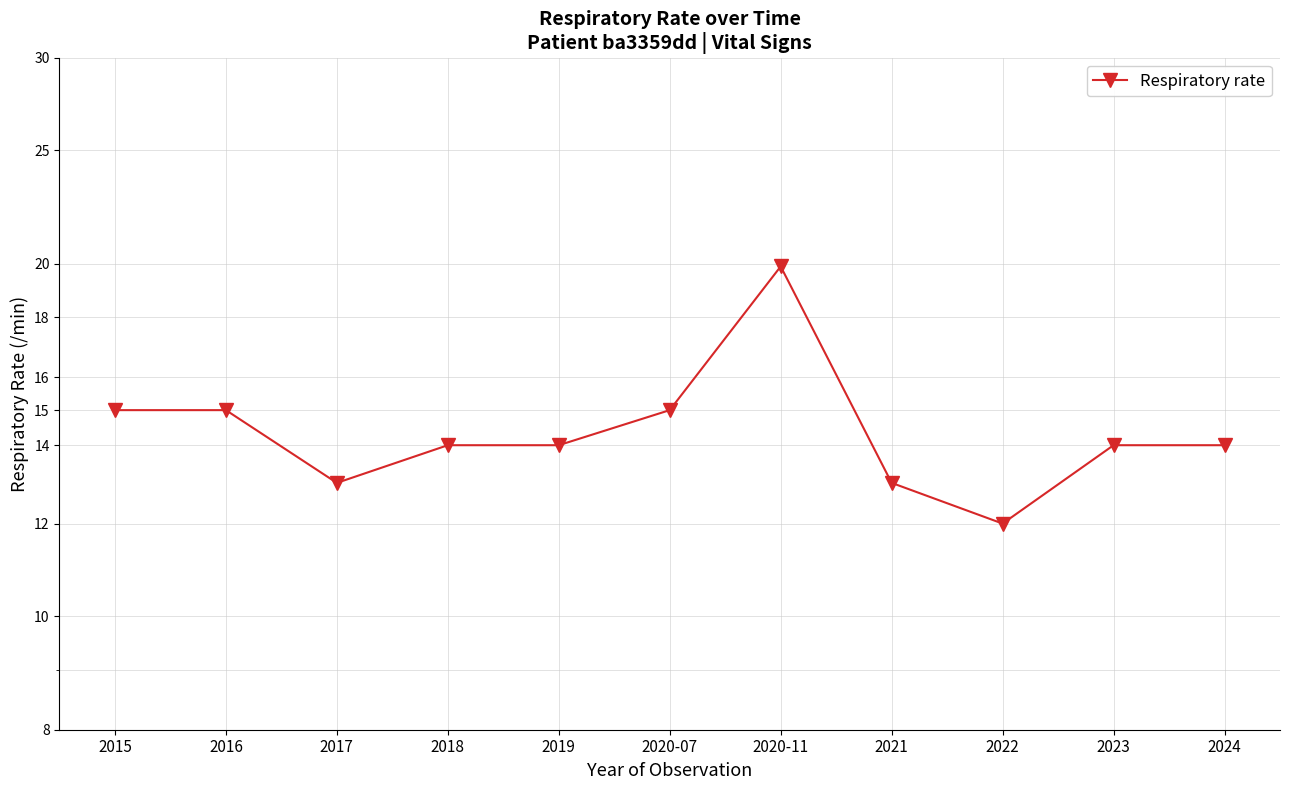

Reading left to right, transcribe all the data shown in this chart.

15.0	15.0	13.0	14.0	14.0	15.0	19.9	13.0	12.0	14.0	14.0